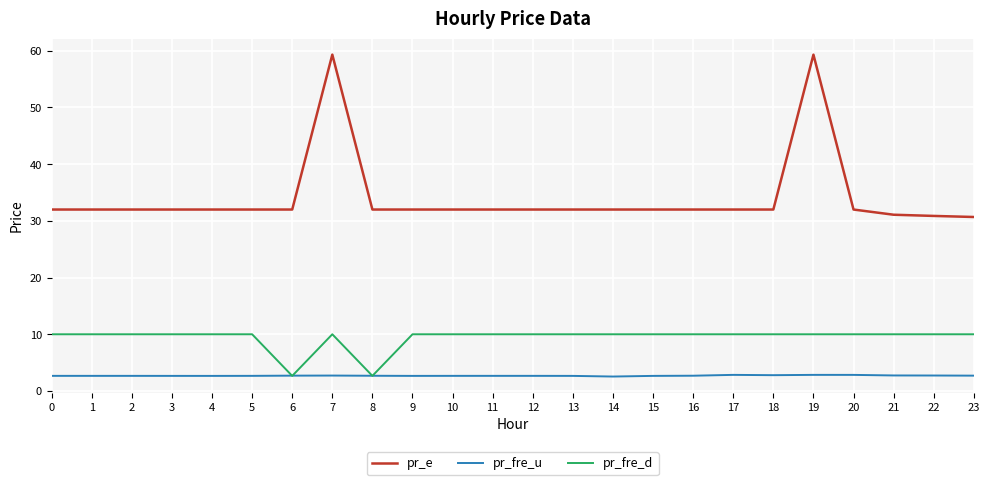

What is the minimum value for pr_e?

30.7